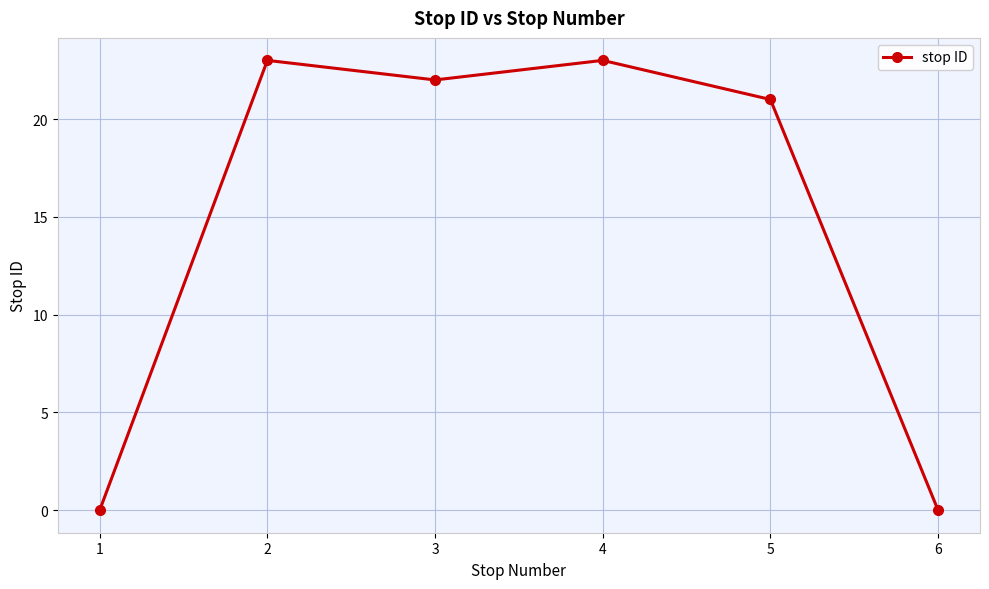

The value at 3 is 22. True or false?

True